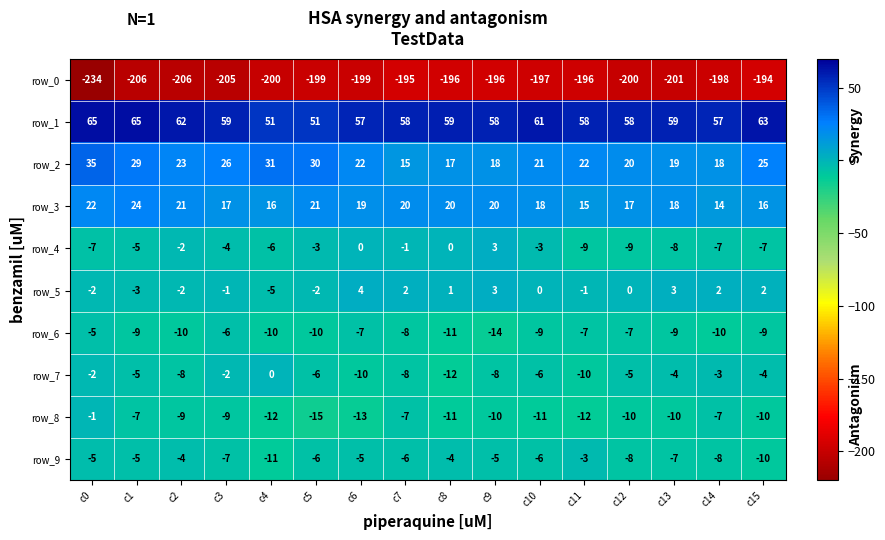

Where does the row_8 series first go above -10?

c0